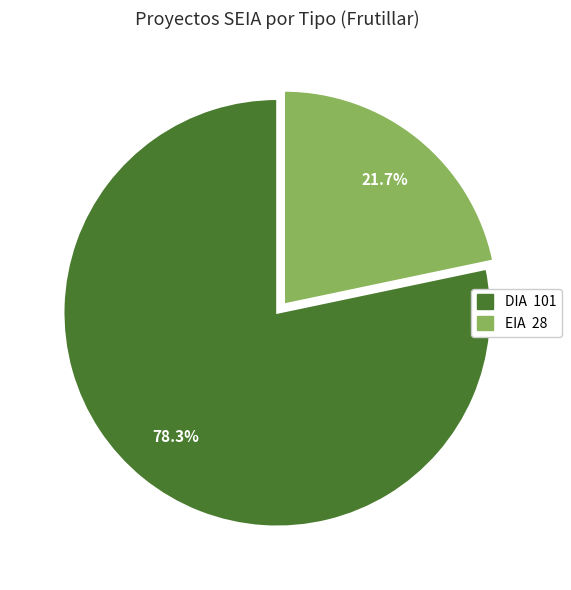

What percentage do DIA and EIA together represent?

100.0%